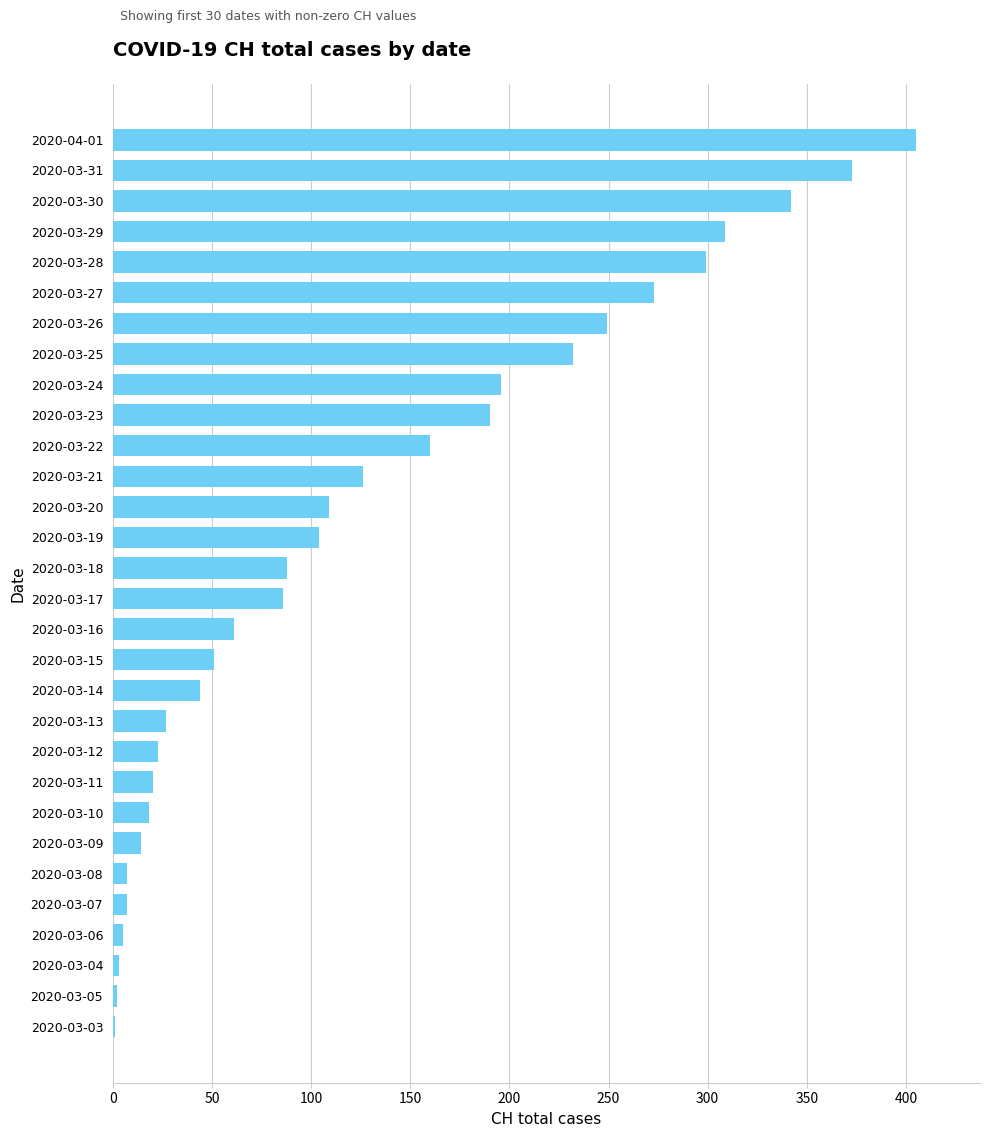

What is the greatest value displayed?

405